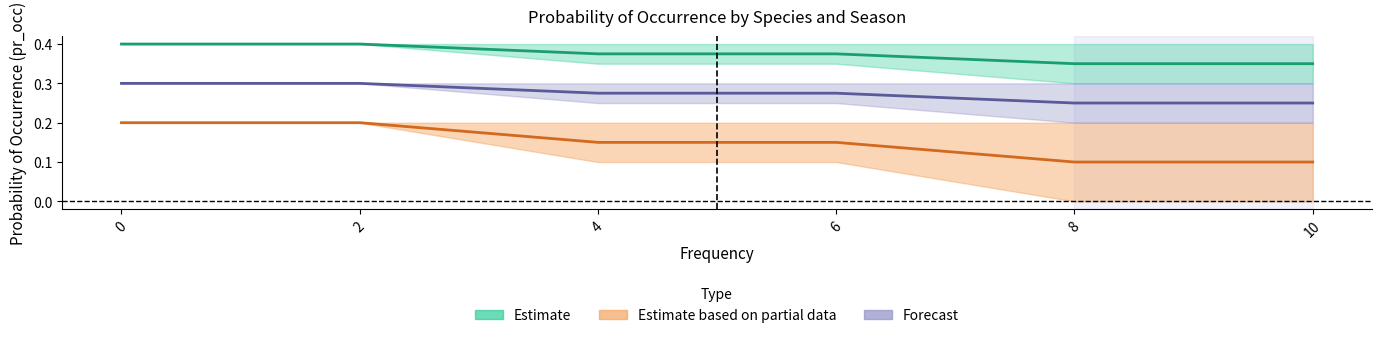

What is the difference between the GYPO_dry values at 10 and 4?

0.1